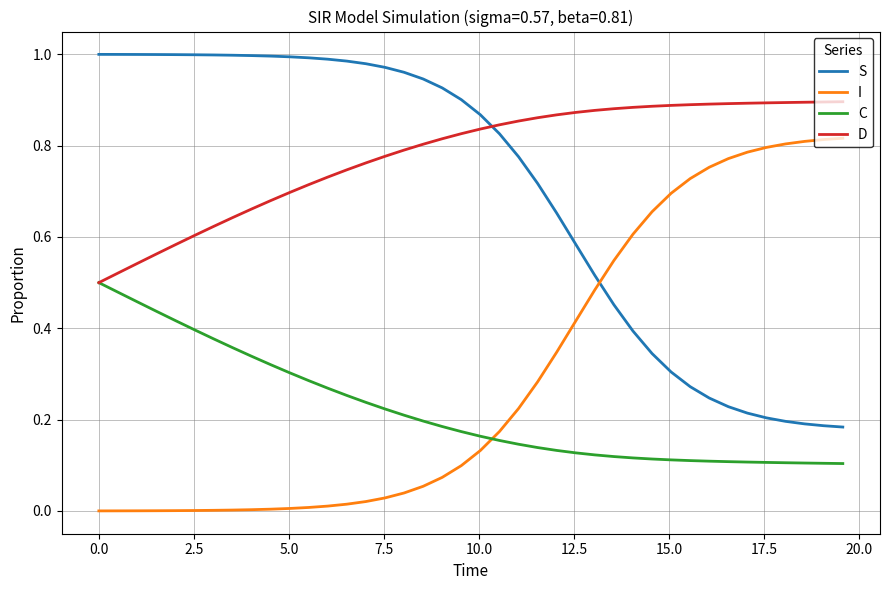

List the series in order of their peak value, lowest first.

C, I, D, S